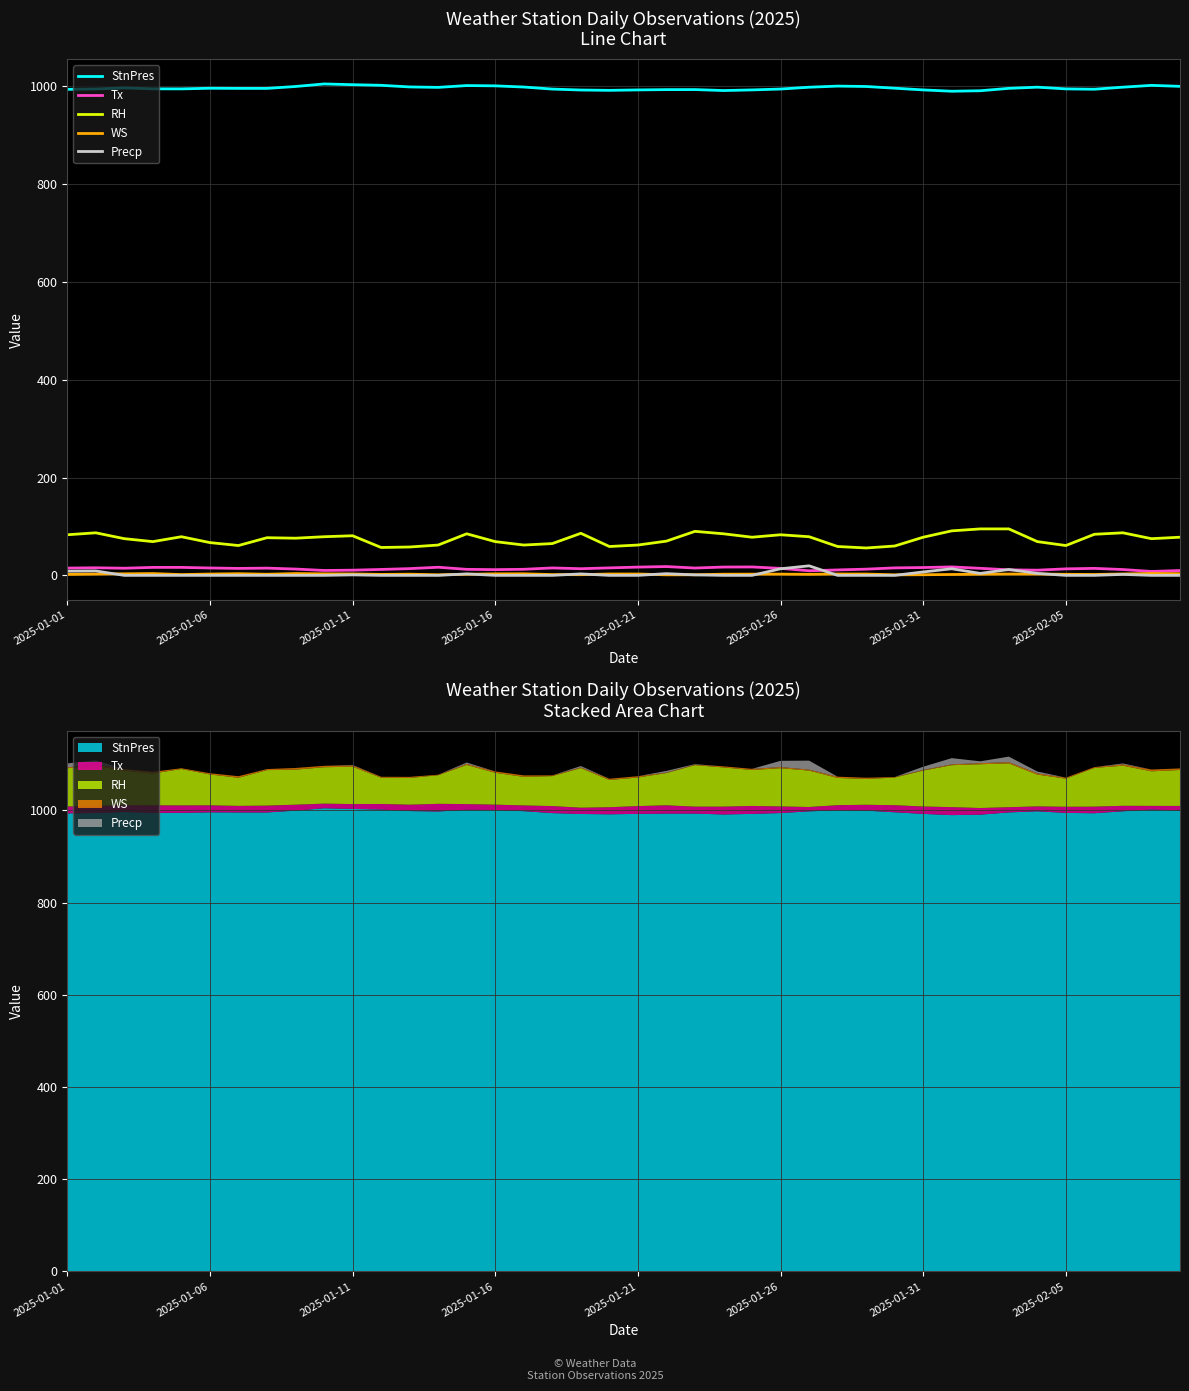

Which series changed the most between 2025-01-11 and 2025-02-05?

RH